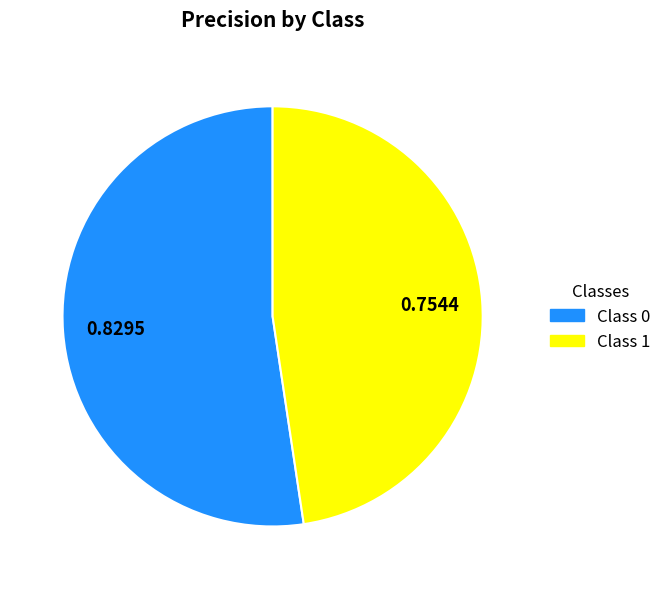

Count the number of slices in the pie.

2